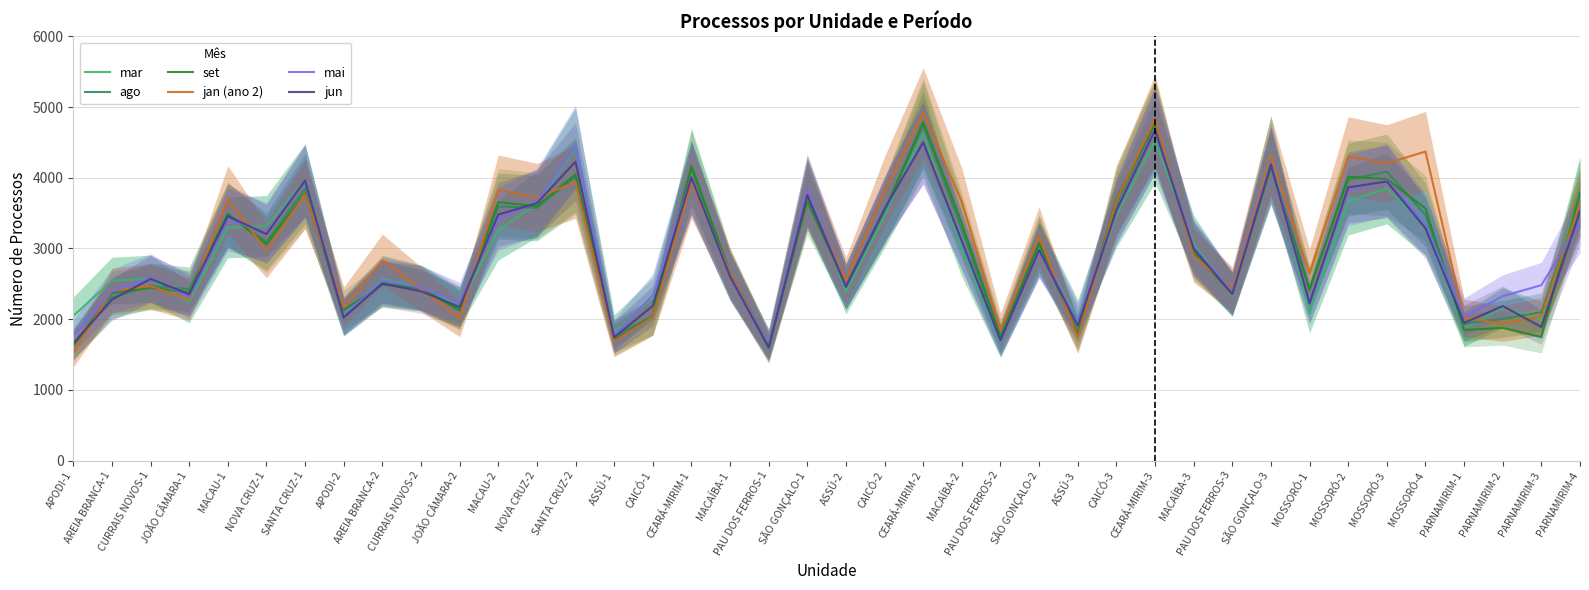

How many data points in mar are above 2991?

19